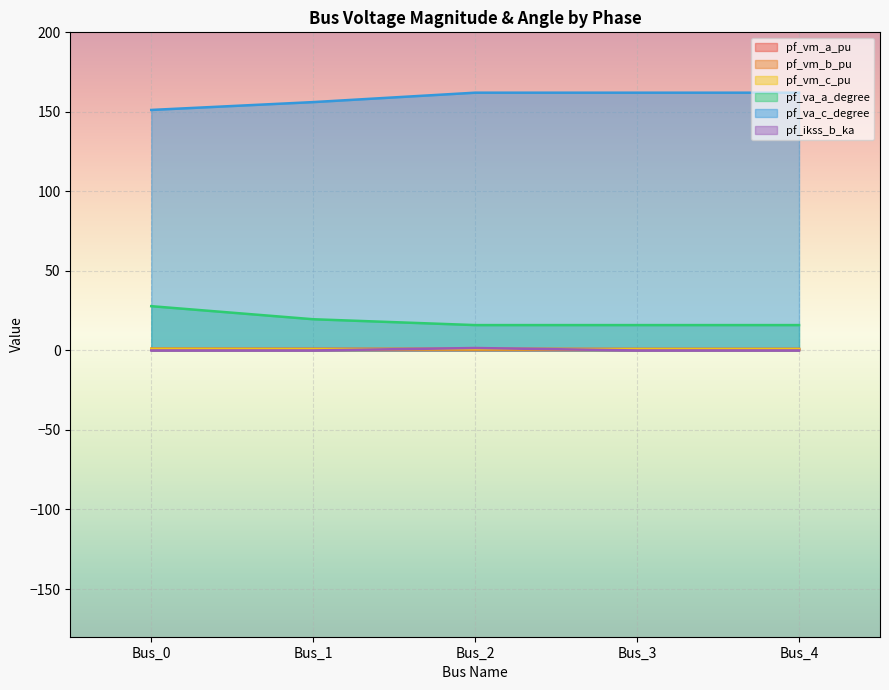

Reading left to right, extract all data points from this chart.

pf_vm_a_pu: Bus_0=1.0	Bus_1=1.0	Bus_2=1.0	Bus_3=1.0	Bus_4=1.0
pf_vm_b_pu: Bus_0=0.9	Bus_1=0.7	Bus_2=0.5	Bus_3=0.5	Bus_4=0.5
pf_vm_c_pu: Bus_0=1.0	Bus_1=0.8	Bus_2=0.9	Bus_3=0.9	Bus_4=0.9
pf_va_a_degree: Bus_0=27.8	Bus_1=19.6	Bus_2=15.9	Bus_3=15.9	Bus_4=15.9
pf_va_c_degree: Bus_0=151.2	Bus_1=156.1	Bus_2=162.1	Bus_3=162.1	Bus_4=162.1
pf_ikss_b_ka: Bus_0=0.0	Bus_1=0.0	Bus_2=1.5	Bus_3=0.0	Bus_4=0.0